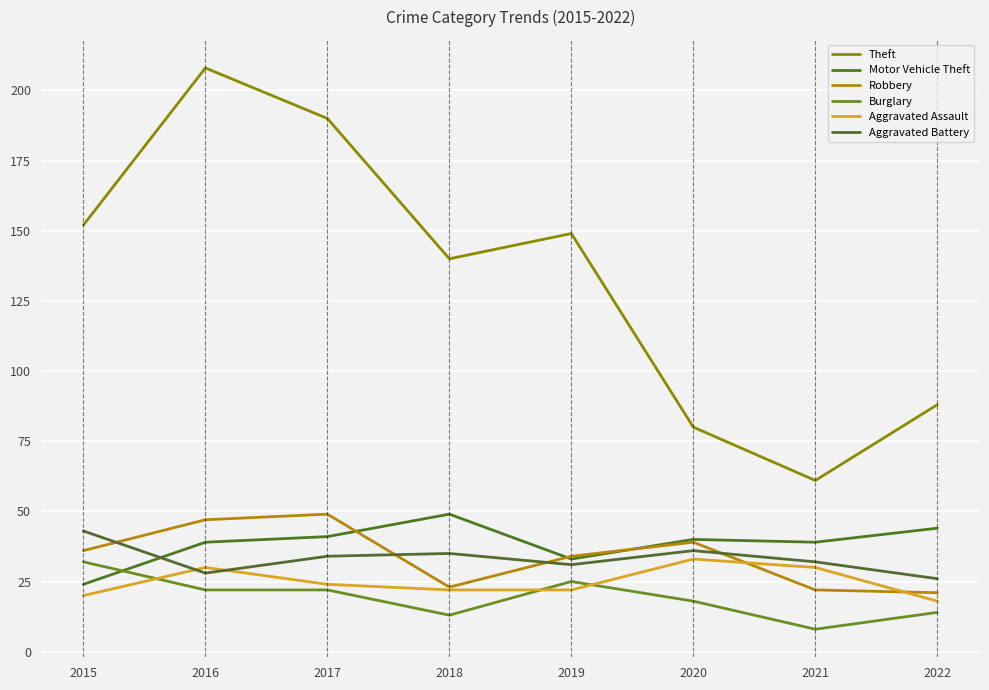

Rank the series at 2019 from highest to lowest value.

Theft, Robbery, Motor Vehicle Theft, Aggravated Battery, Burglary, Aggravated Assault